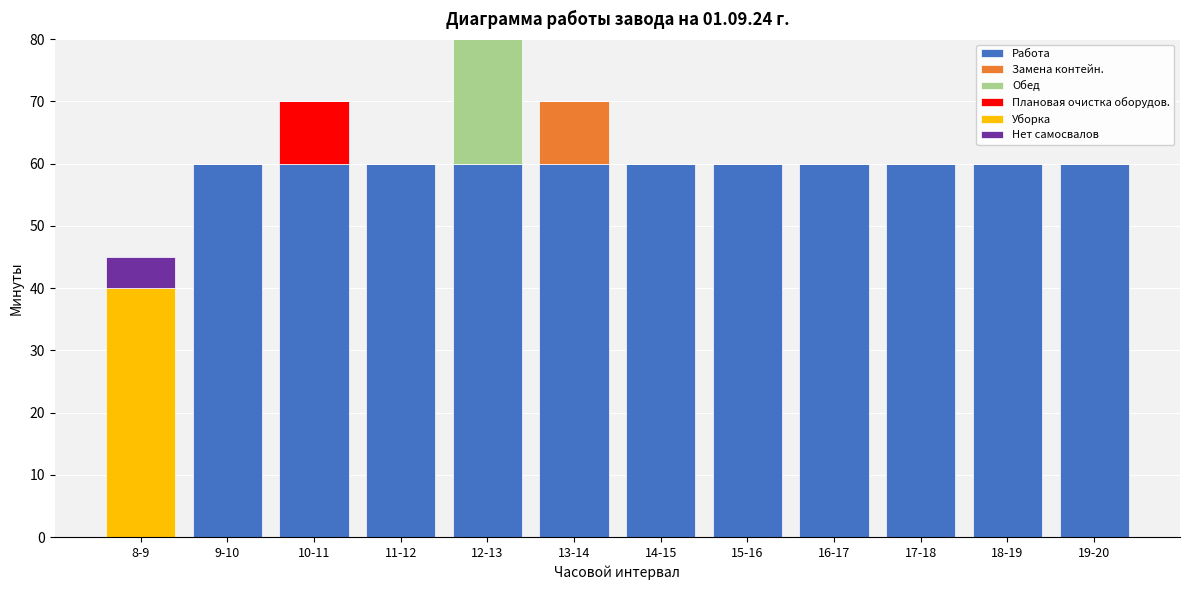

Is it true that Работа equals 81 at 13-14?

False